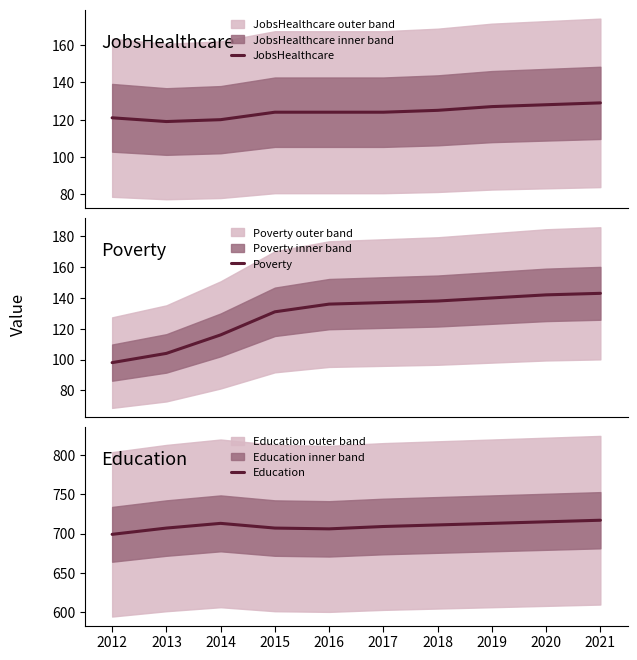

Reading left to right, what are all the values shown in this chart?

JobsHealthcare: 2012=121	2013=119	2014=120	2015=124	2016=124	2017=124	2018=125	2019=127	2020=128	2021=129
Poverty: 2012=98	2013=104	2014=116	2015=131	2016=136	2017=137	2018=138	2019=140	2020=142	2021=143
Education: 2012=699	2013=707	2014=713	2015=707	2016=706	2017=709	2018=711	2019=713	2020=715	2021=717